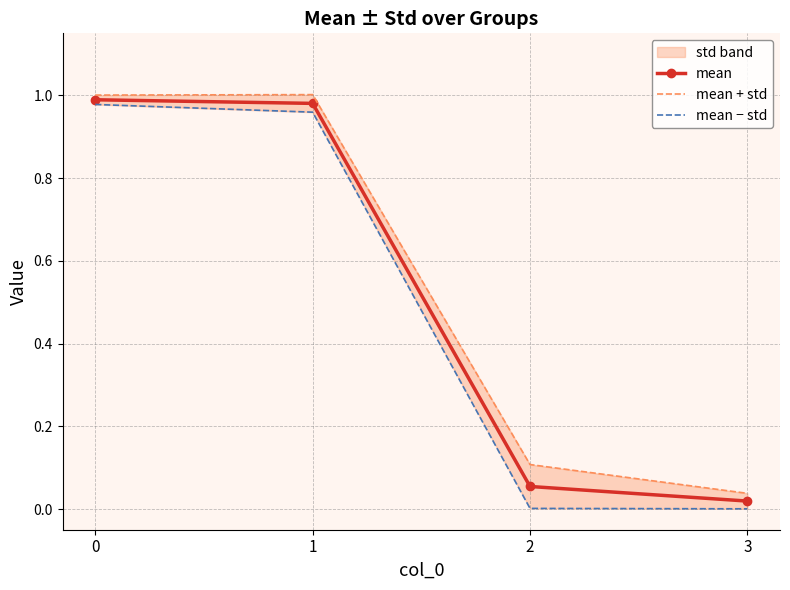

True or false: mean + std and mean − std intersect in this chart.

False